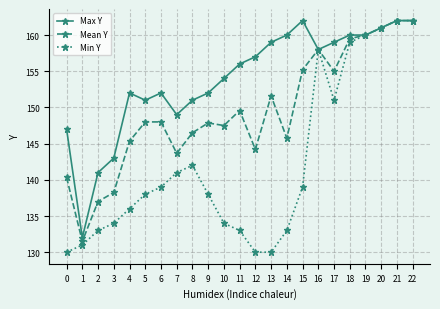

Is the value of Max Y at 16 greater than the value of Min Y at 6?

Yes